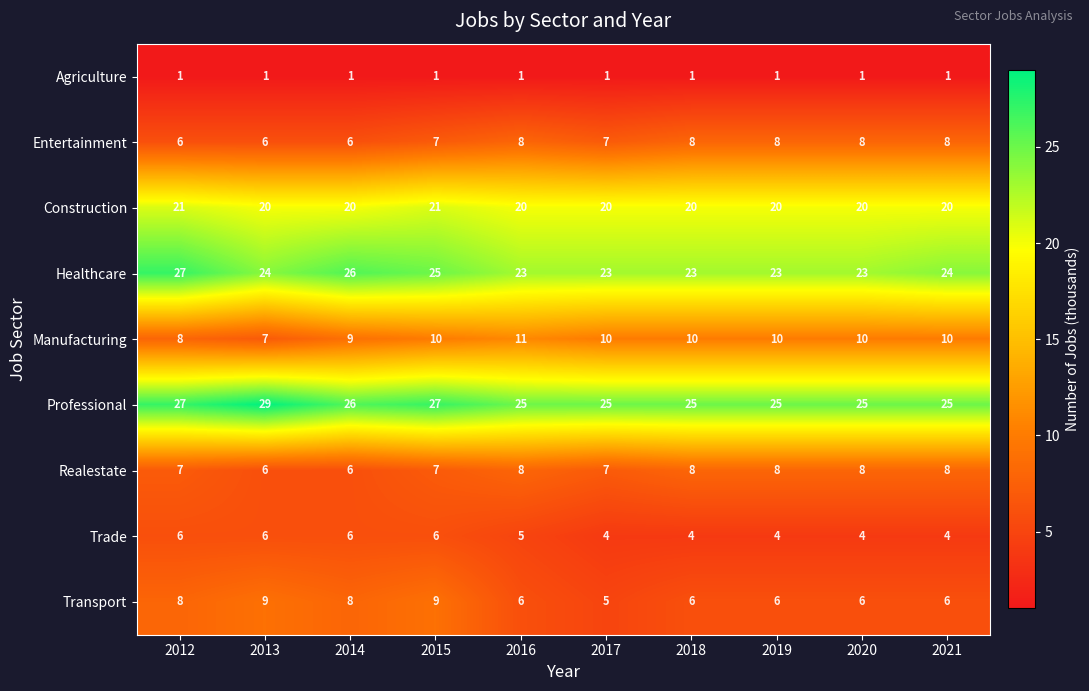

How many distinct data groups are displayed?

9